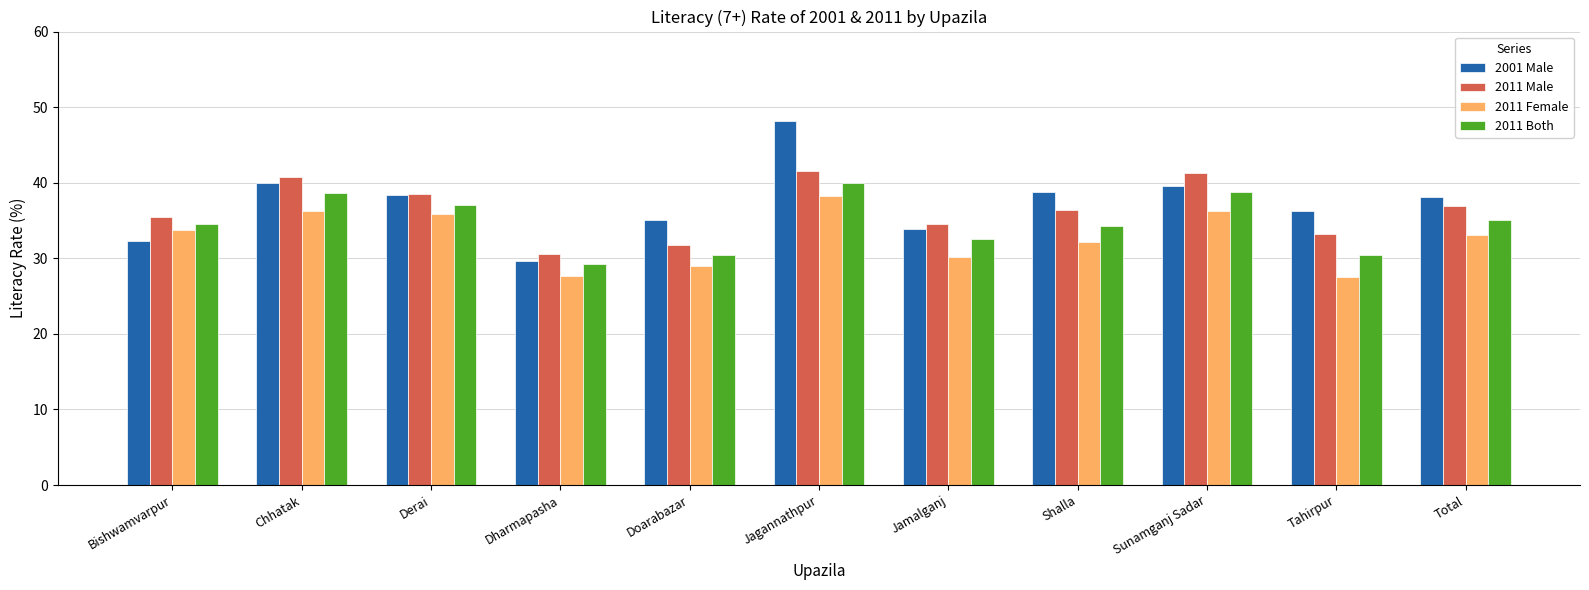

How many groups of bars are there?

11